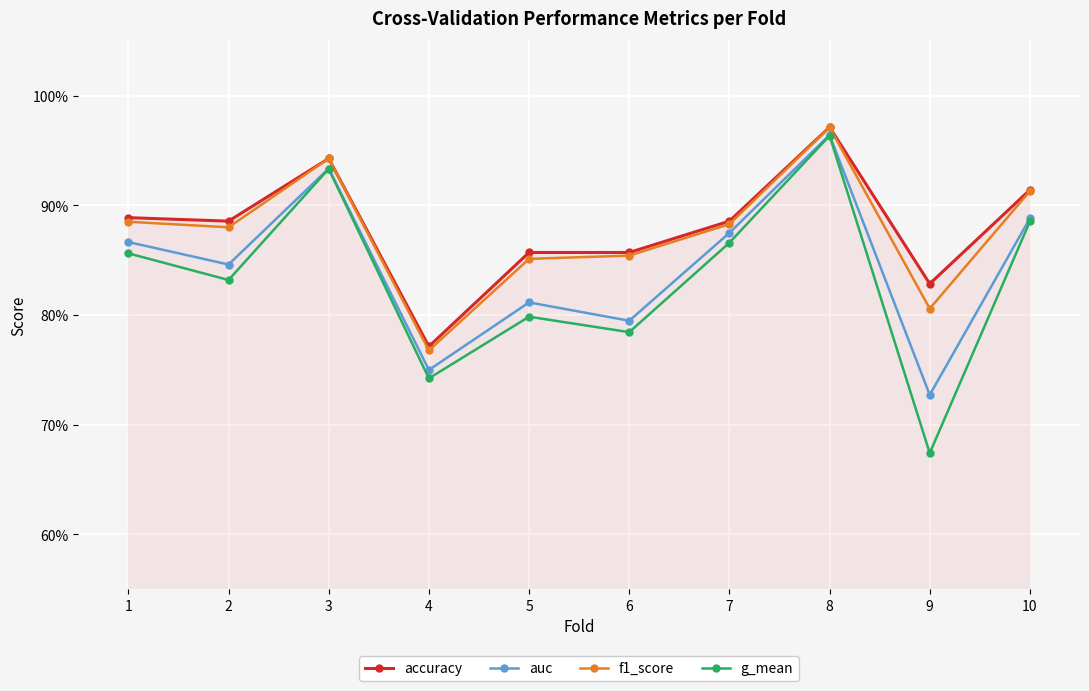

How many interior local peaks does the accuracy series have?

2